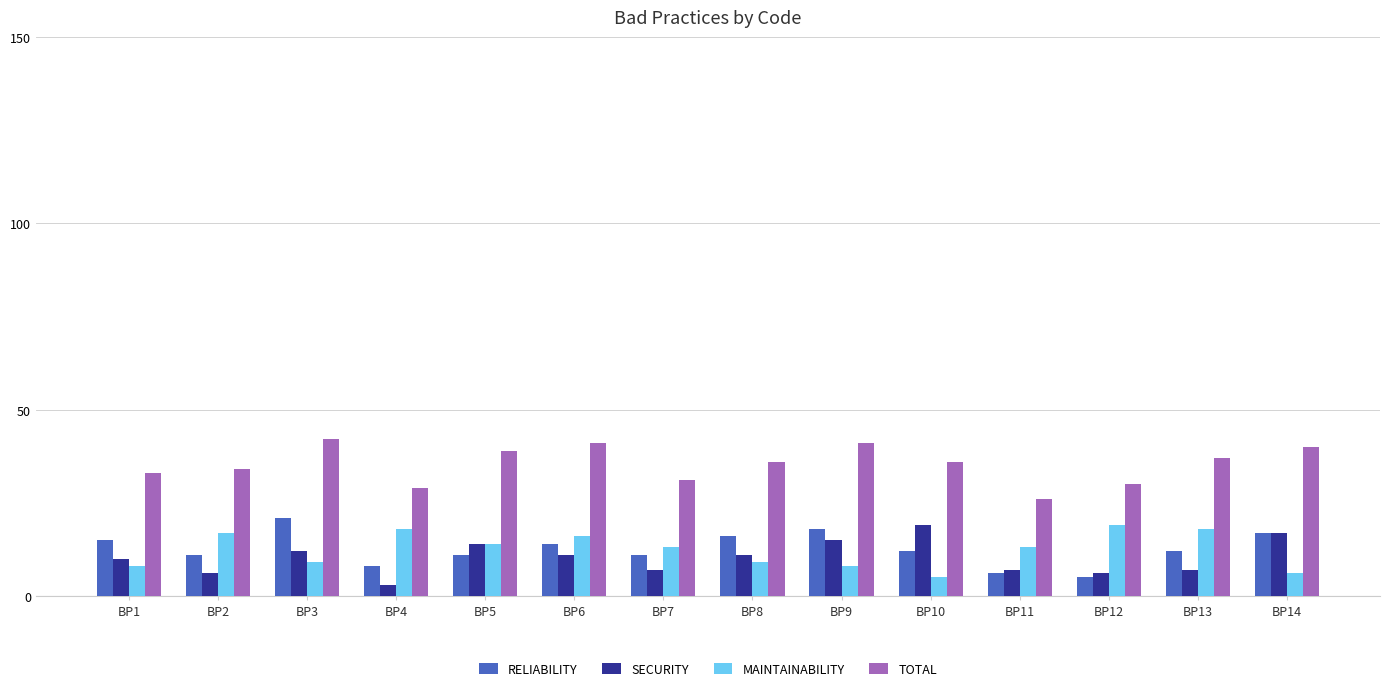

Where does the MAINTAINABILITY series first go above 13?

BP2